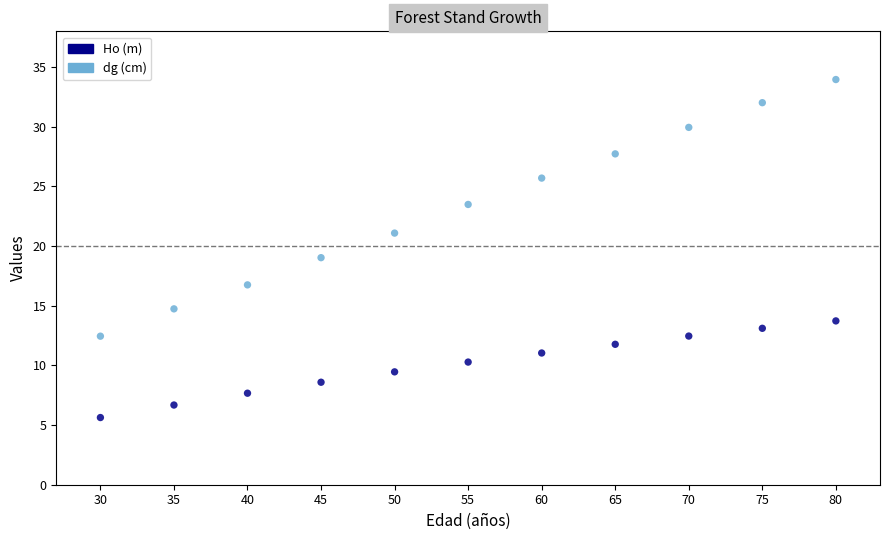

Which series contains the lowest Y value?

Ho (m)